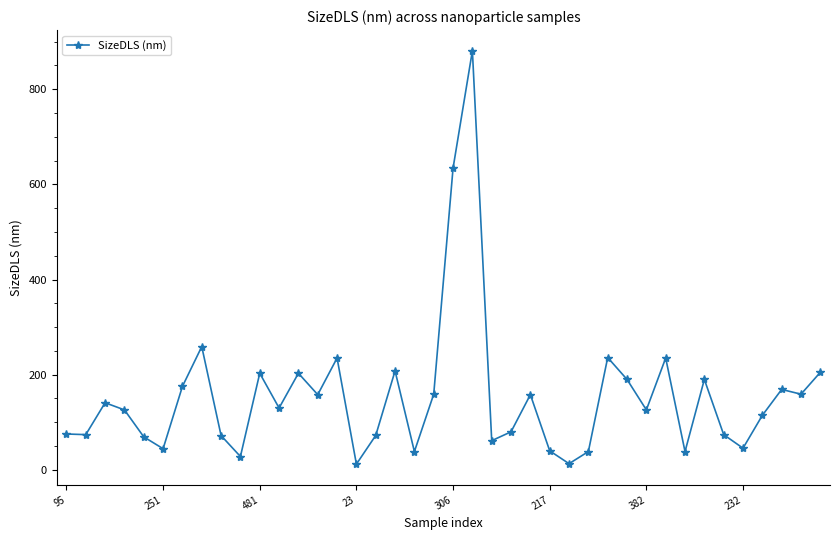

What is the greatest value displayed?

880.7